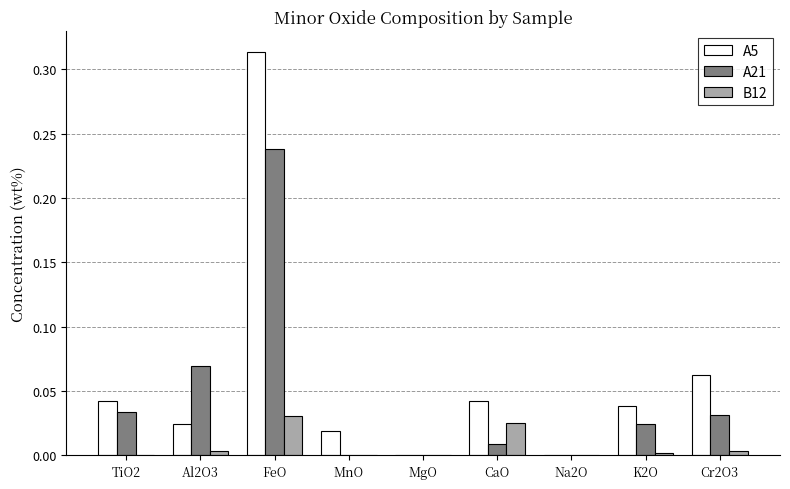

What is the sum of all A5 values?

0.5